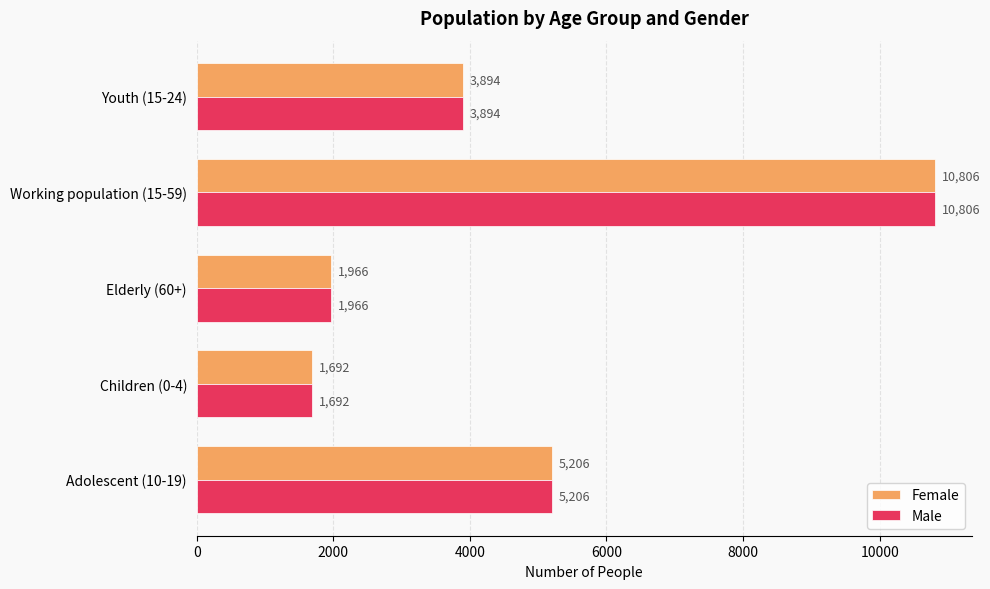

True or false: Female has a value of 527 at Children (0-4).

False